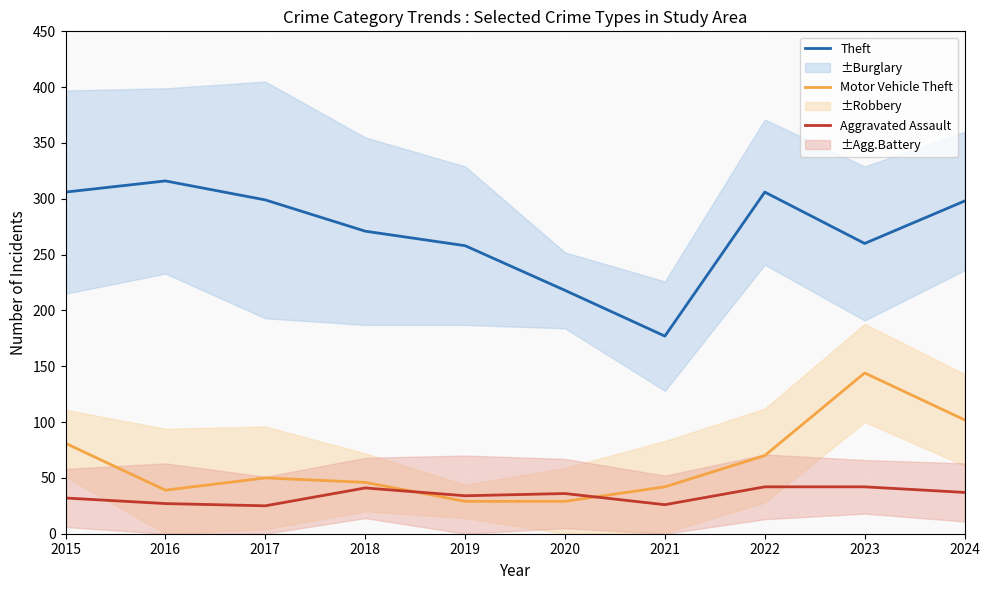

Rank the series by their maximum value, from highest to lowest.

Theft, Motor Vehicle Theft, Aggravated Assault